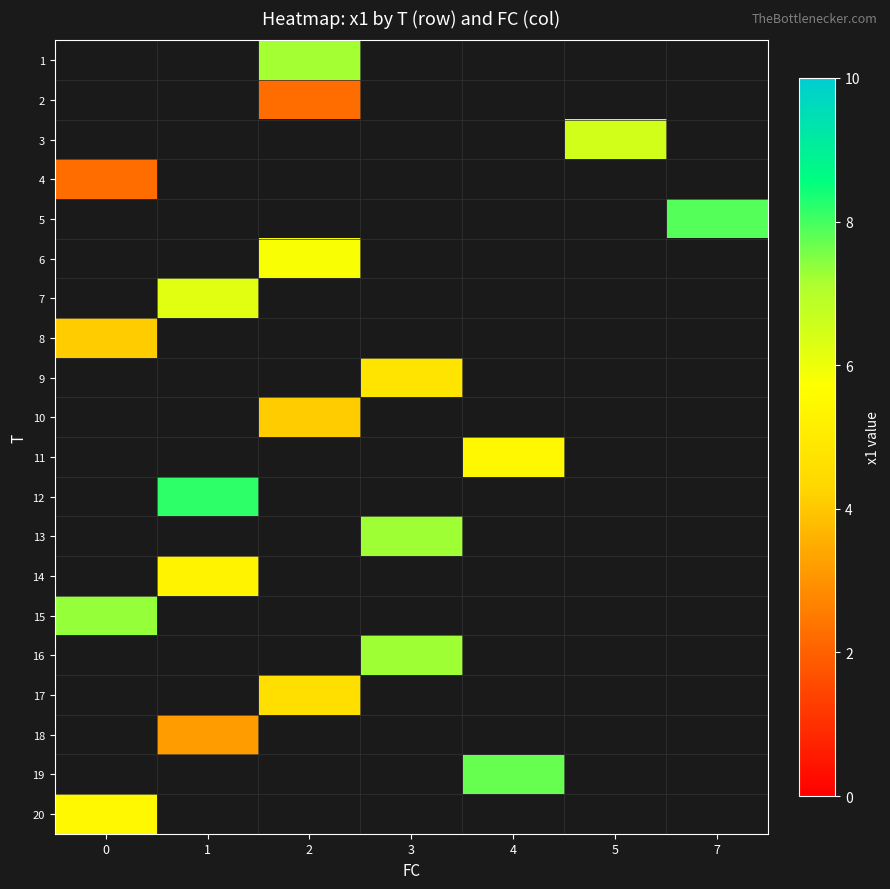

Count the number of categories in the chart.

7